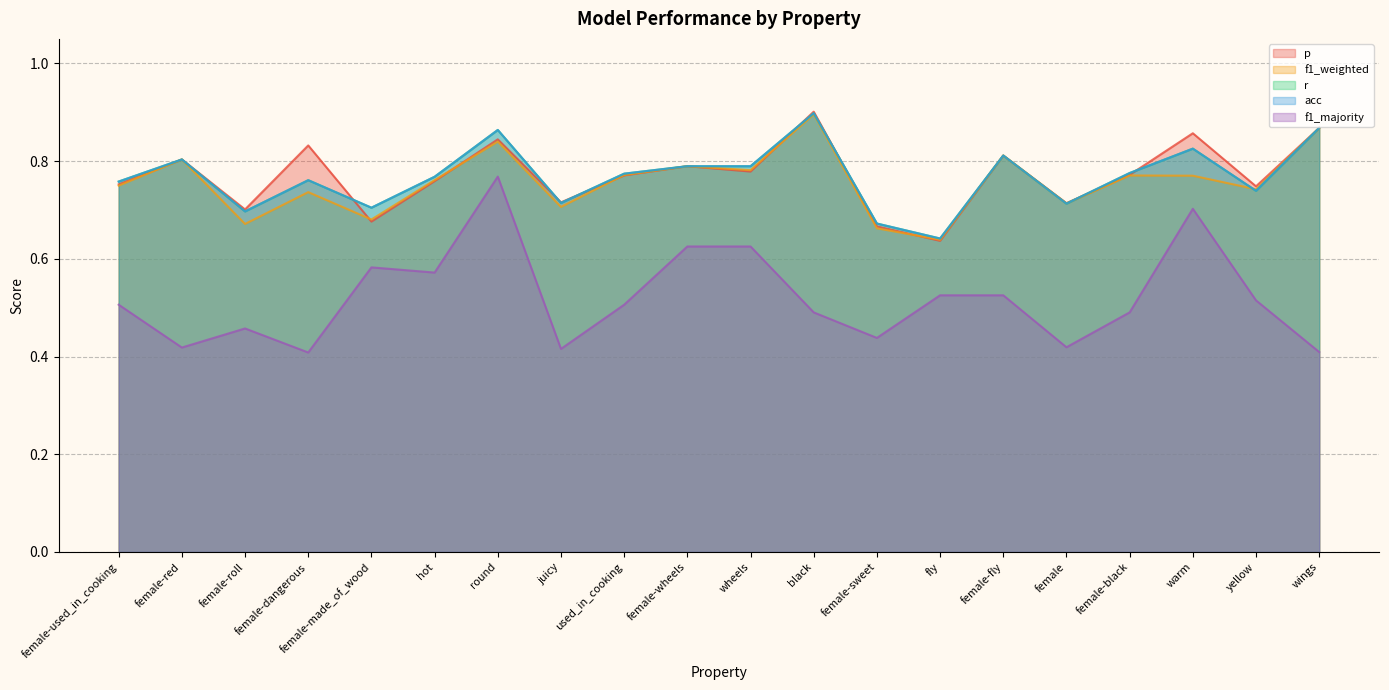

What is the total value across all series at female-dangerous?

3.5